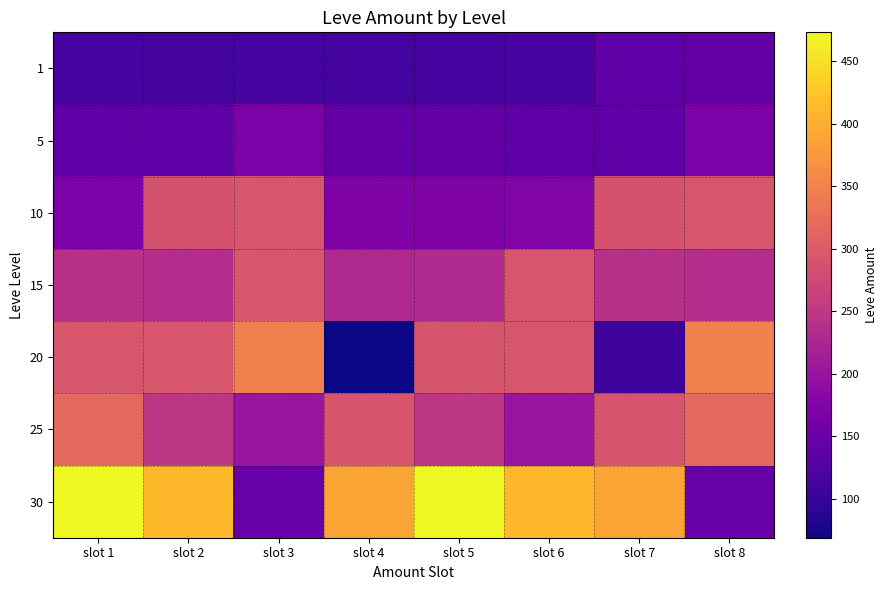

Reading left to right, transcribe all the data shown in this chart.

1: slot 1=112	slot 2=114	slot 3=112	slot 4=112	slot 5=113	slot 6=115	slot 7=140	slot 8=142
5: slot 1=140	slot 2=140	slot 3=169	slot 4=142	slot 5=142	slot 6=140	slot 7=140	slot 8=169
10: slot 1=168	slot 2=288	slot 3=292	slot 4=172	slot 5=173	slot 6=174	slot 7=288	slot 8=292
15: slot 1=240	slot 2=235	slot 3=293	slot 4=229	slot 5=230	slot 6=293	slot 7=240	slot 8=235
20: slot 1=293	slot 2=293	slot 3=348	slot 4=69	slot 5=290	slot 6=293	slot 7=107	slot 8=348
25: slot 1=317	slot 2=250	slot 3=203	slot 4=290	slot 5=250	slot 6=203	slot 7=290	slot 8=317
30: slot 1=473	slot 2=413	slot 3=149	slot 4=390	slot 5=473	slot 6=413	slot 7=390	slot 8=149